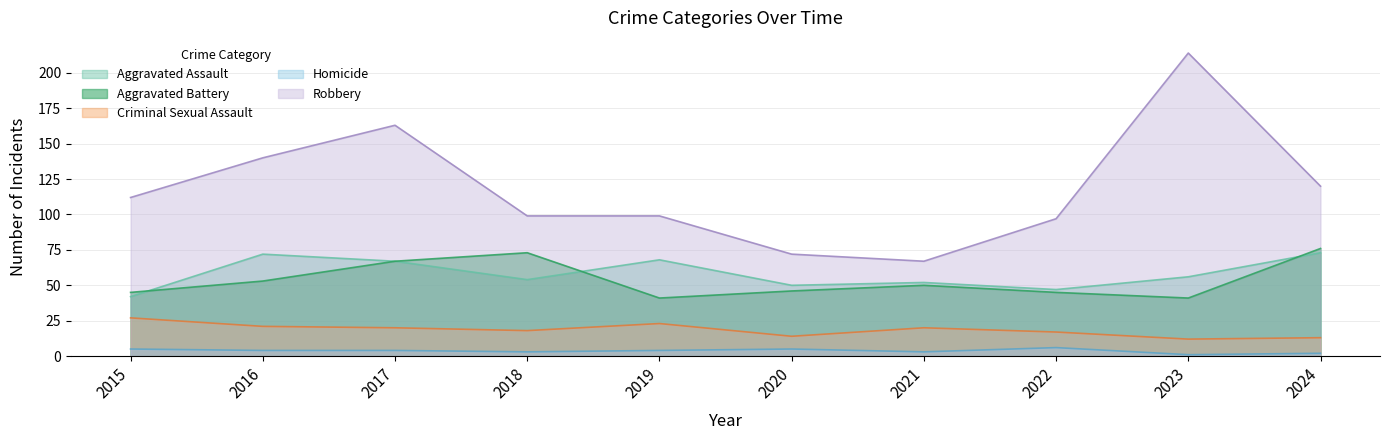

What are all the series names shown in the legend?

Aggravated Assault, Aggravated Battery, Criminal Sexual Assault, Homicide, Robbery